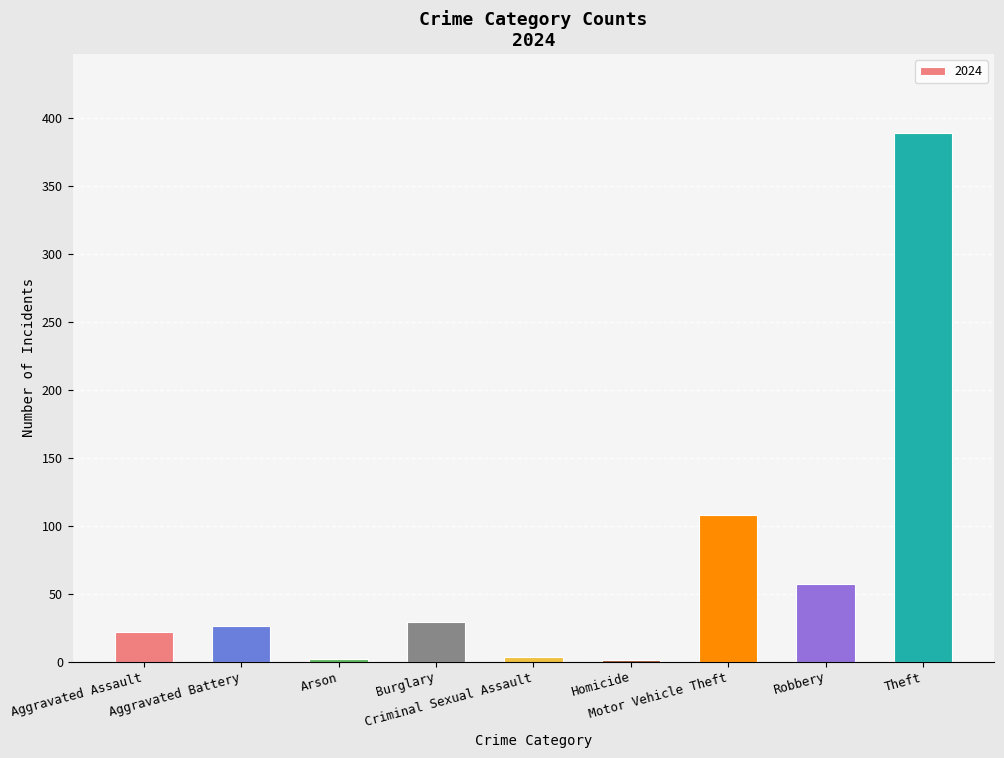

What is the sum of all values?

637